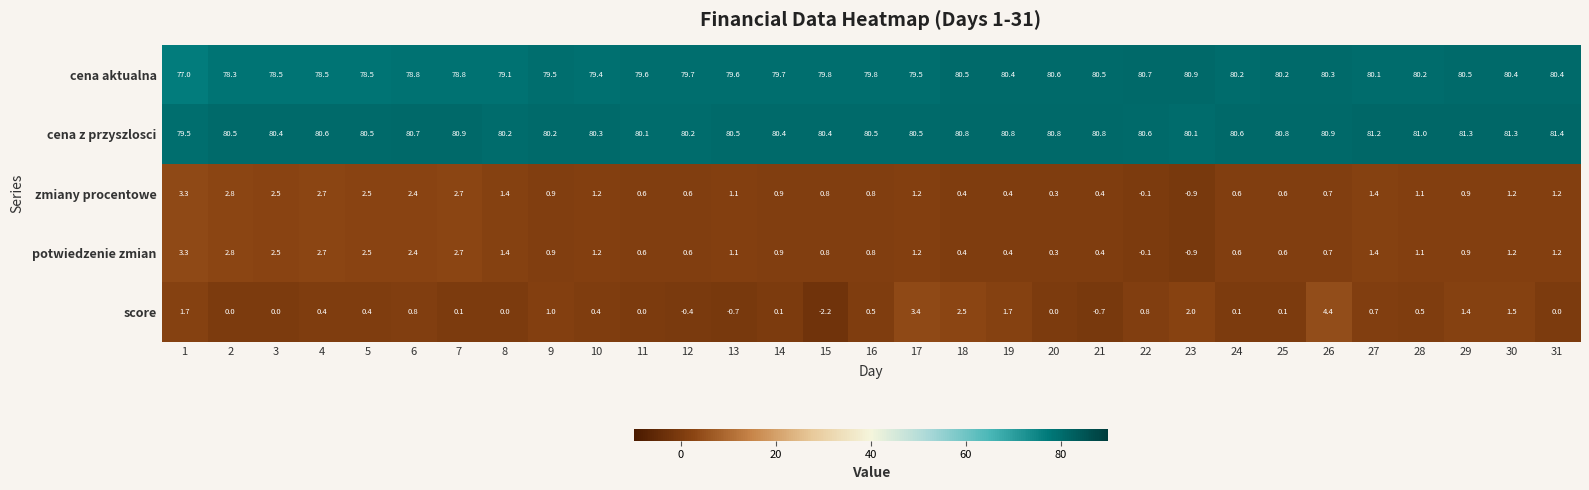

How many categories are shown in the chart?

31